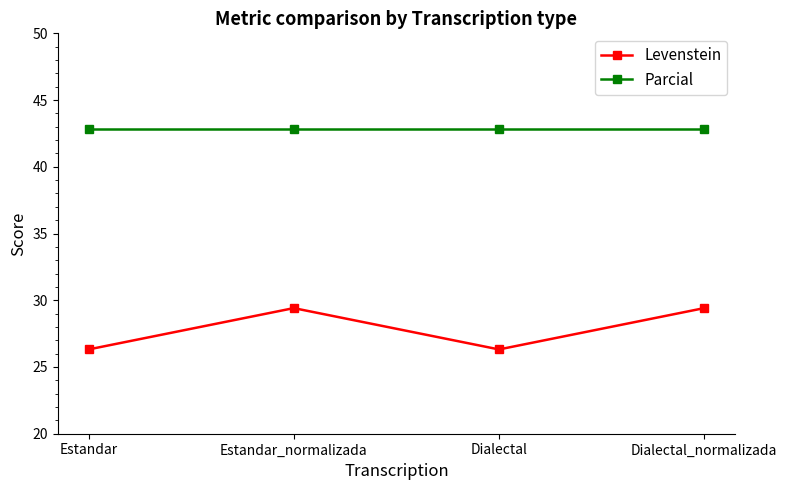

True or false: Parcial and Levenstein intersect in this chart.

False